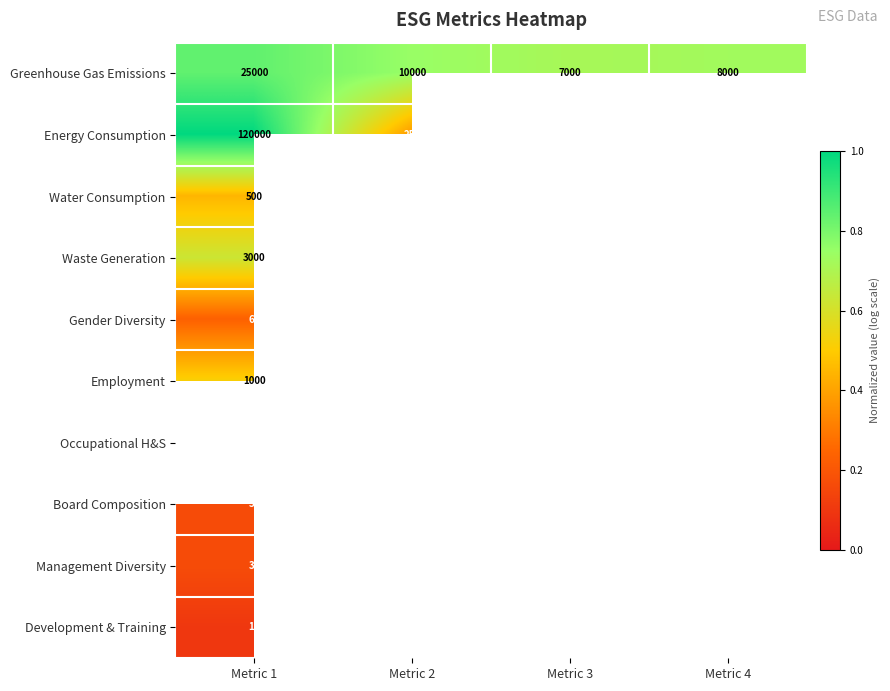

Which series has the largest range (max minus min)?

Energy Consumption